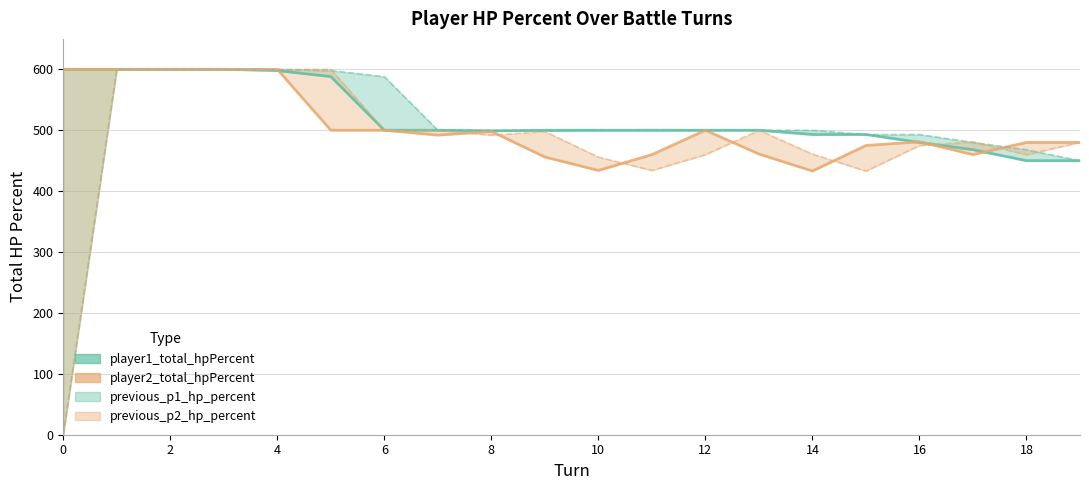

How many interior local valleys does the previous_p2_hp_percent series have?

4